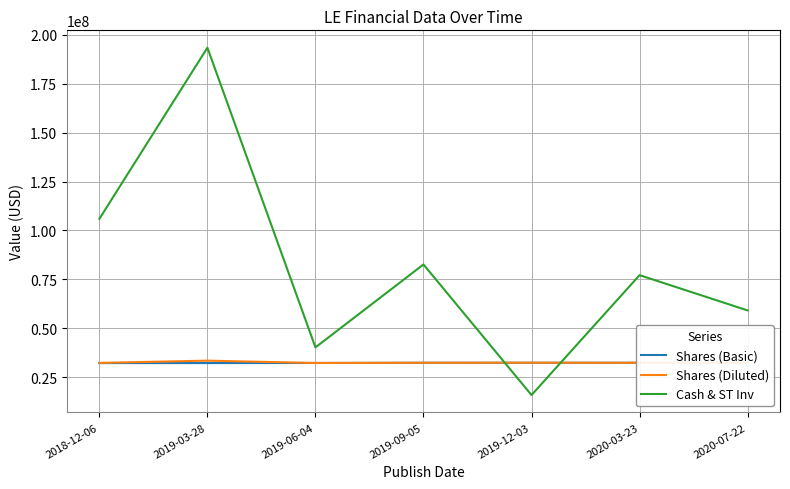

True or false: Shares (Basic) and Shares (Diluted) cross at least once.

True